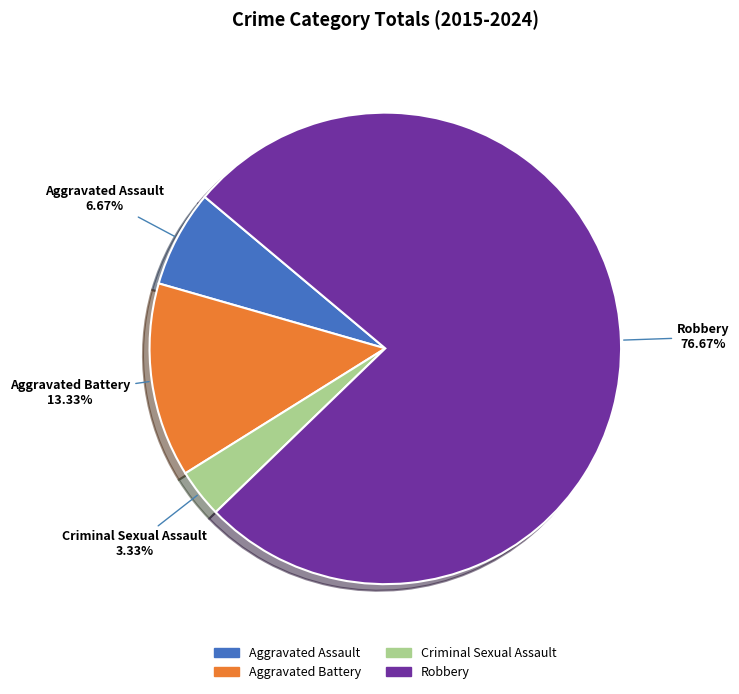

How many slices are in this pie chart?

4